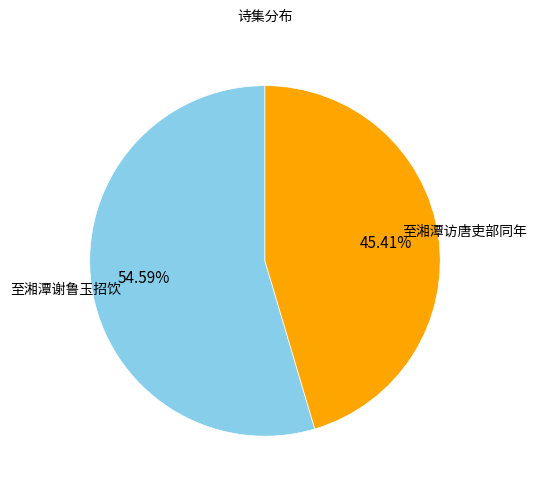

Is there a majority slice in this chart?

Yes